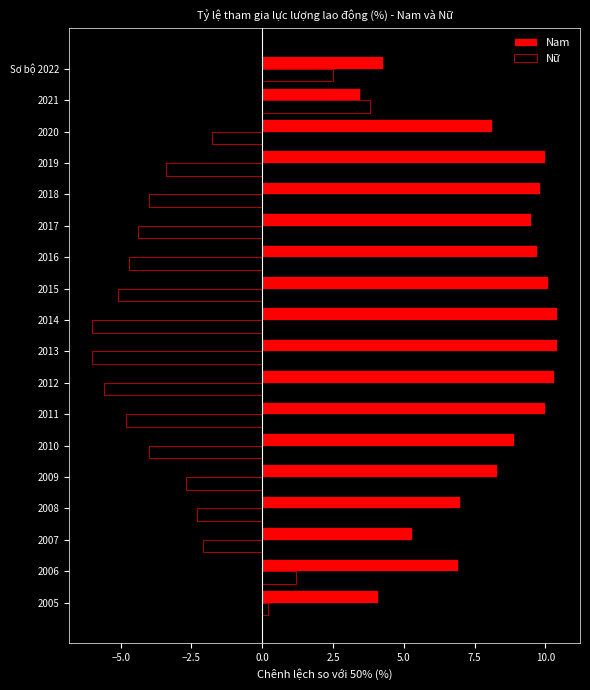

How many data points in Nam are less than 9?

9